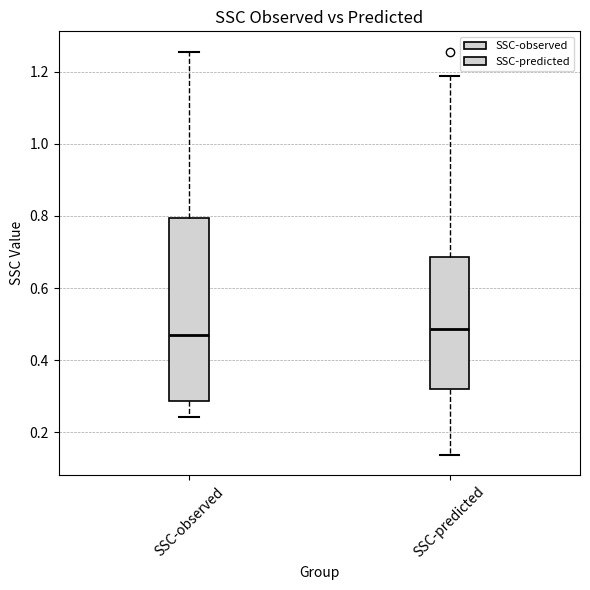

Reading left to right, transcribe this box plot: for each box, give where its median line is, the range the box spans, and where its two whiskers end, as read against the y-axis. The values are not printed on the chart, so give them approximately, as read against the axis.

SSC-observed: median 0.46, box 0.28 to 0.80, whiskers 0.24 to 1.26
SSC-predicted: median 0.48, box 0.32 to 0.68, whiskers 0.14 to 1.18